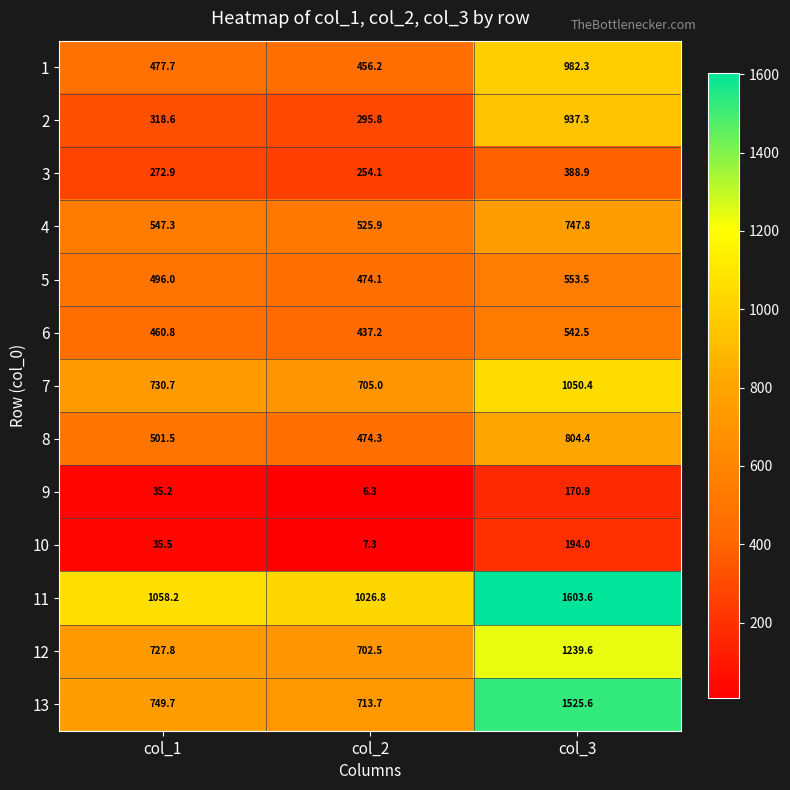

At which category is the sum across all series the highest?

col_3